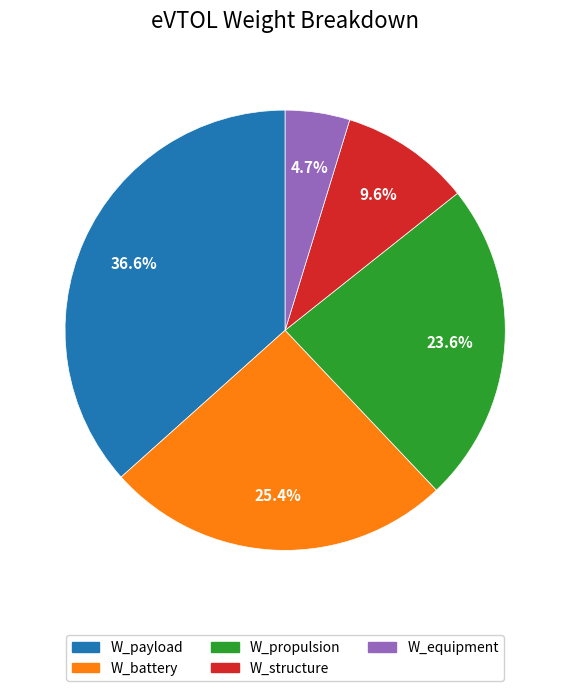

How many slices are in this pie chart?

5